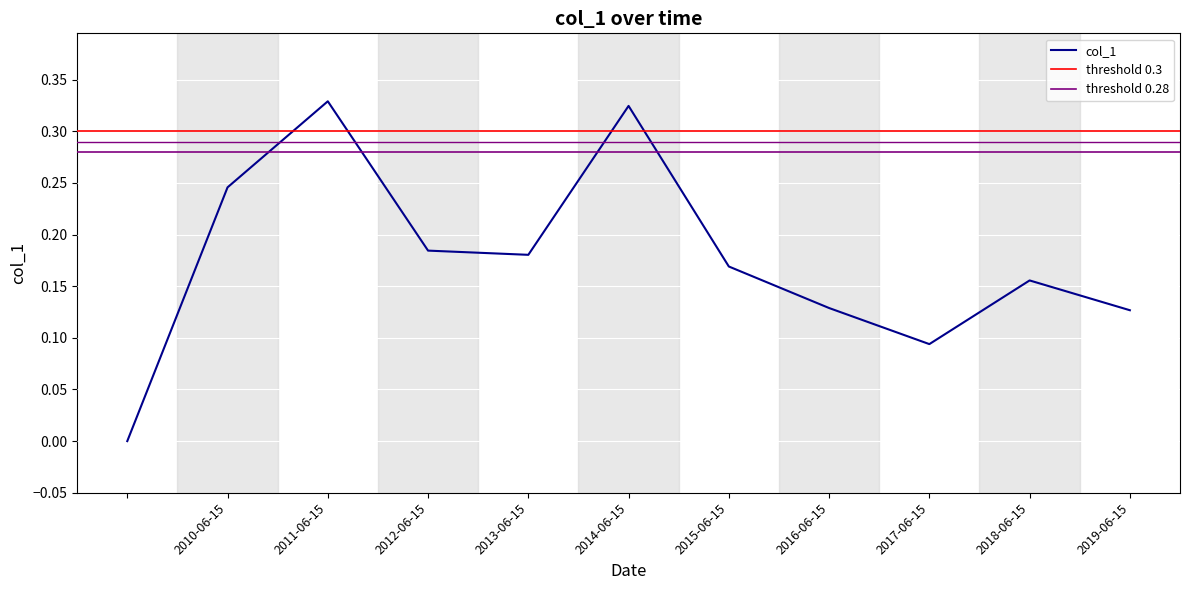

What is the difference between the values at 2014-06-15 and 2010-06-15?

0.1